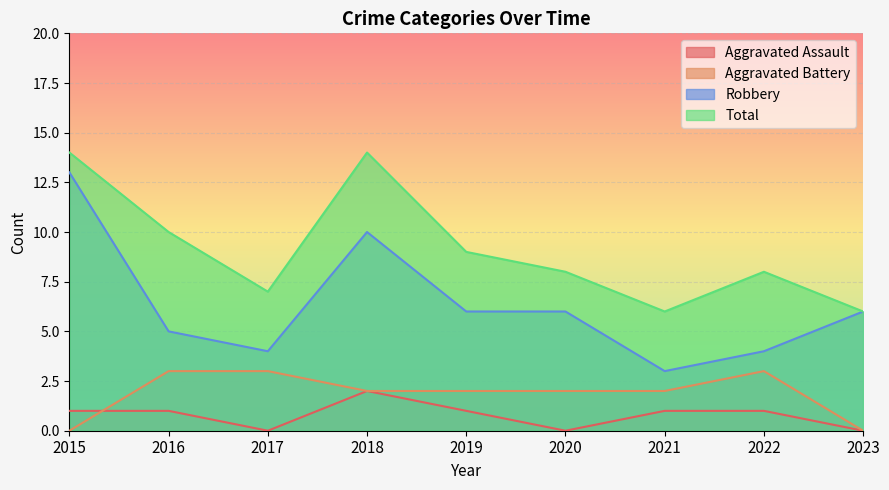

Does the chart display data point markers on the line(s)?

No